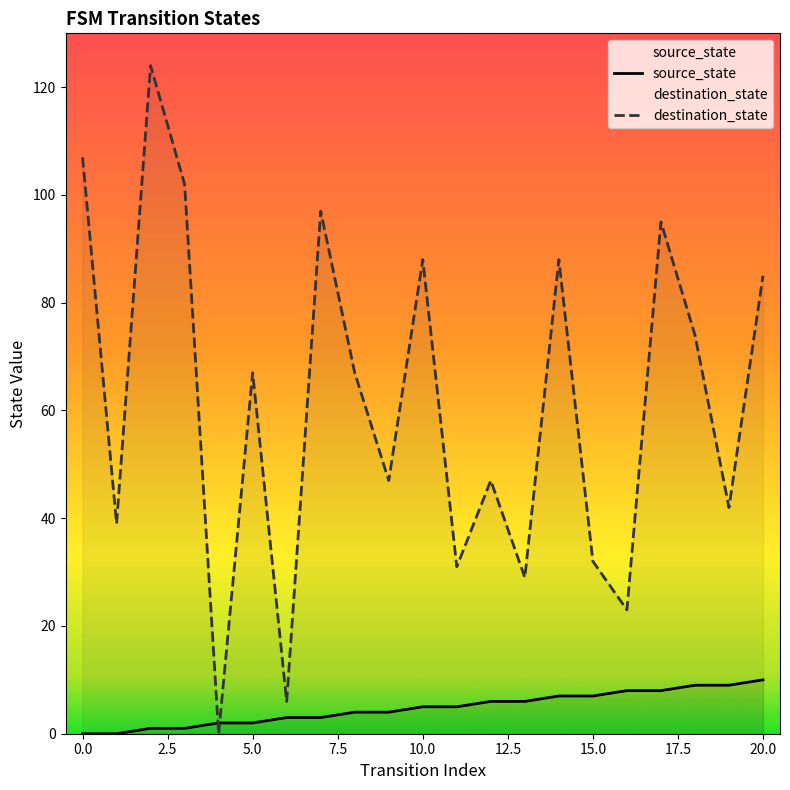

How many distinct data groups are displayed?

2